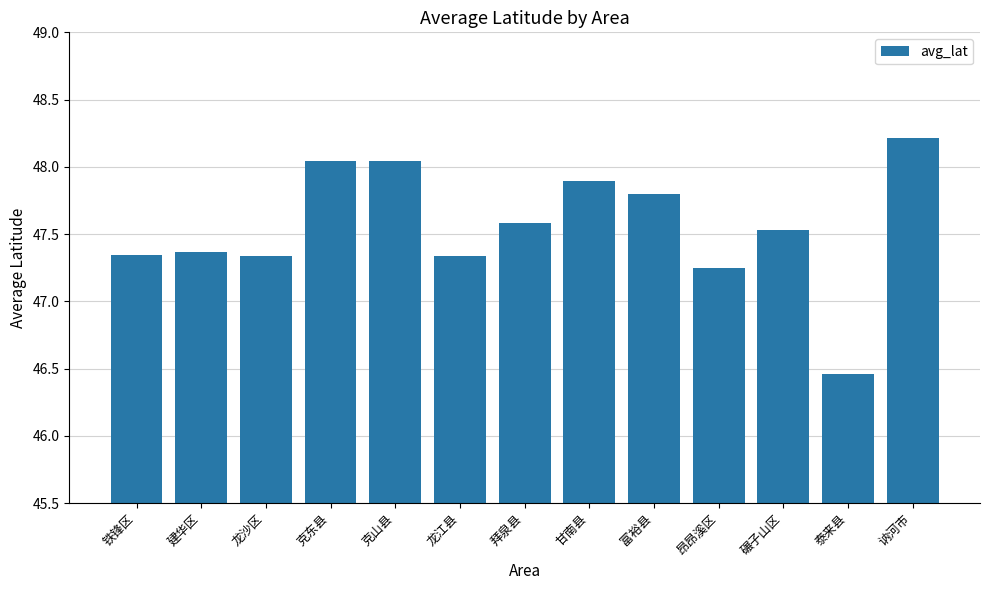

What is the sum of the values at 克山县 and 讷河市?

96.3